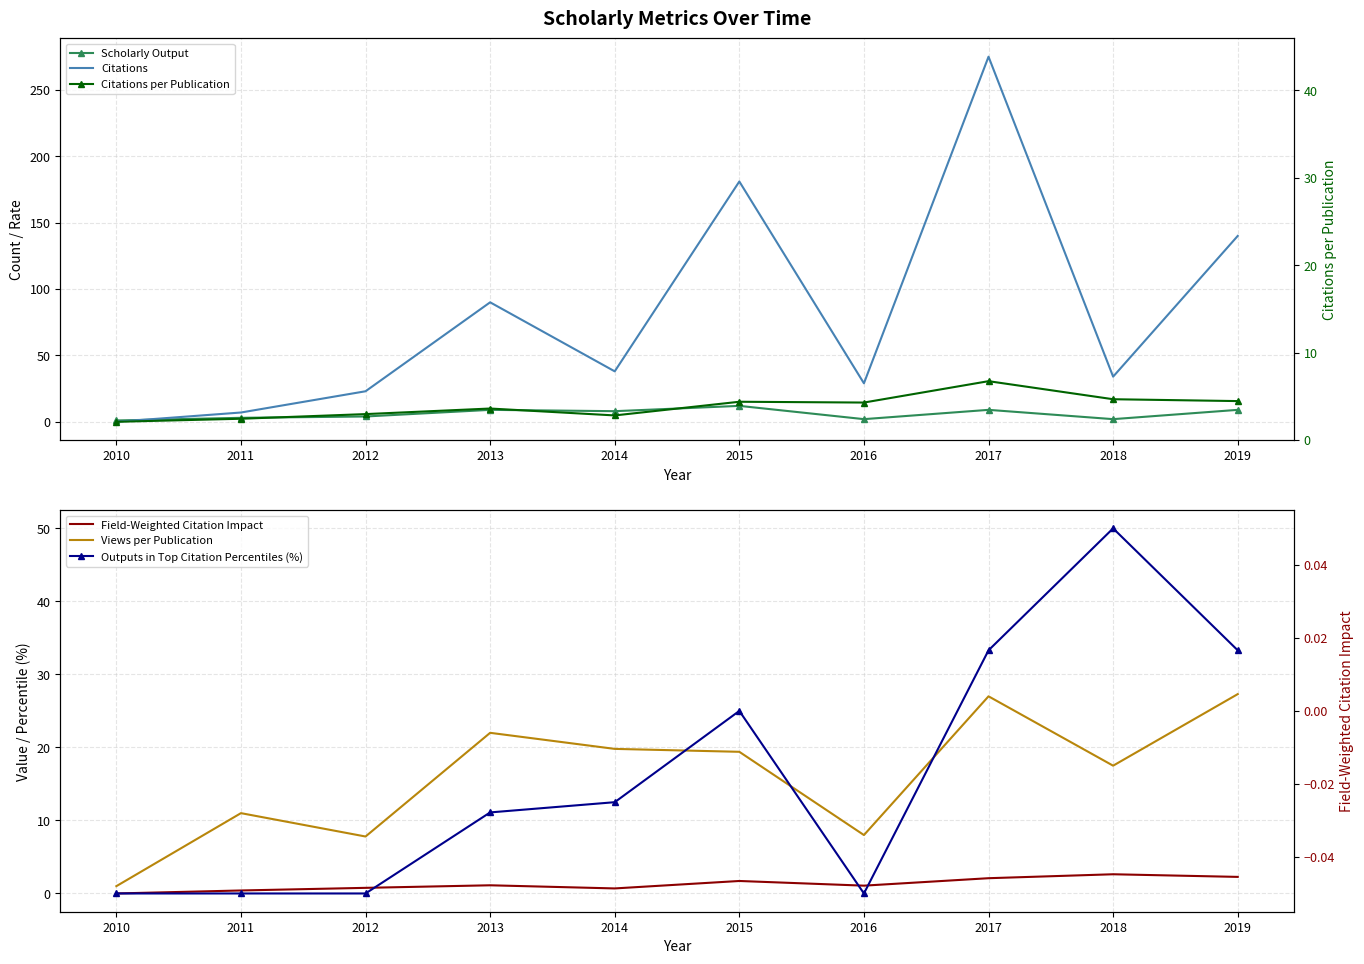

List the labels in order of Outputs in Top Citation Percentiles (%) value, smallest first.

2010, 2011, 2012, 2016, 2013, 2014, 2015, 2017, 2019, 2018